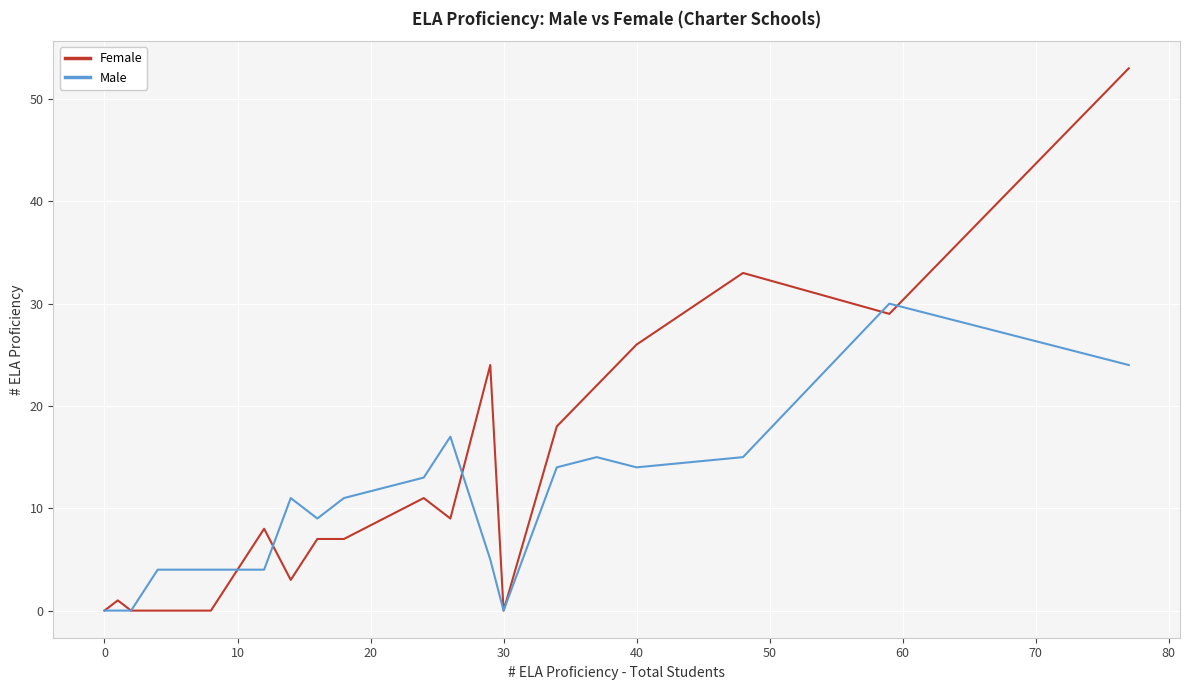

What is the maximum value shown in the chart?

53